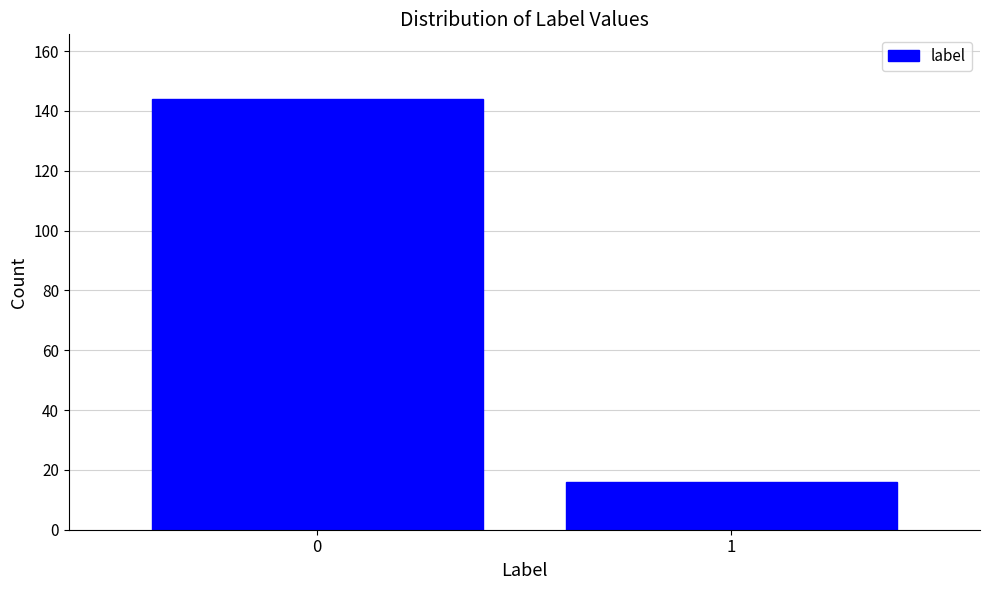

Reading left to right, extract all data points from this chart.

0=144	1=16